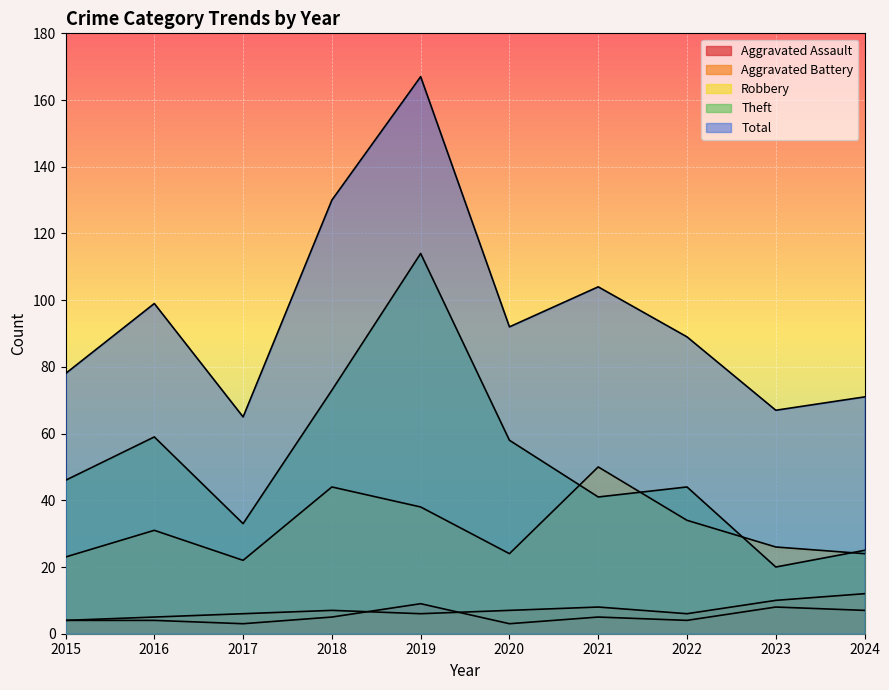

What is the difference between the Total values at 2018 and 2023?

63